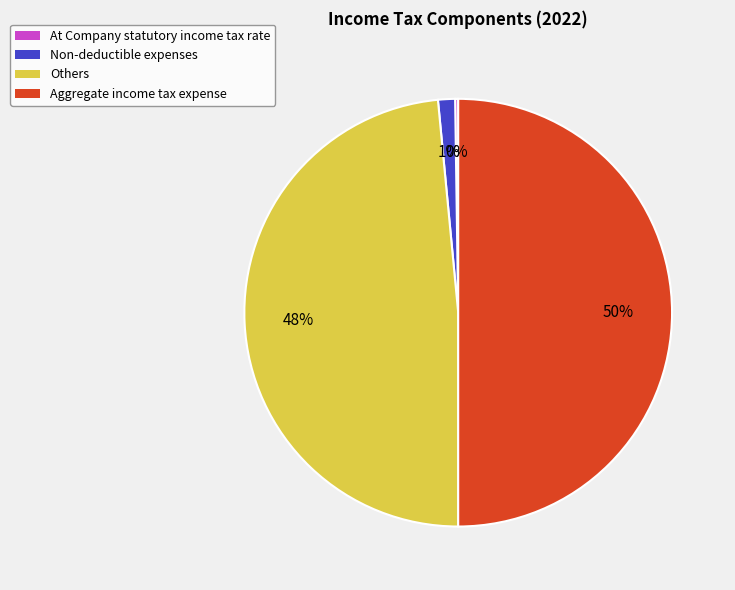

What percentage is the Non-deductible expenses slice, to the nearest percent?

1%